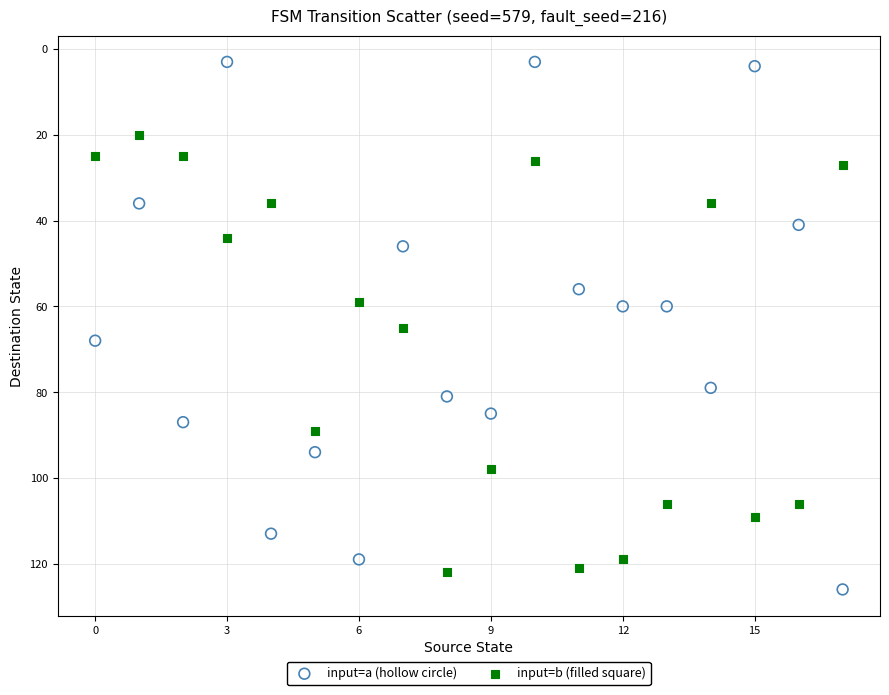

Which series has the widest spread of Y values?

input=a (hollow circle)